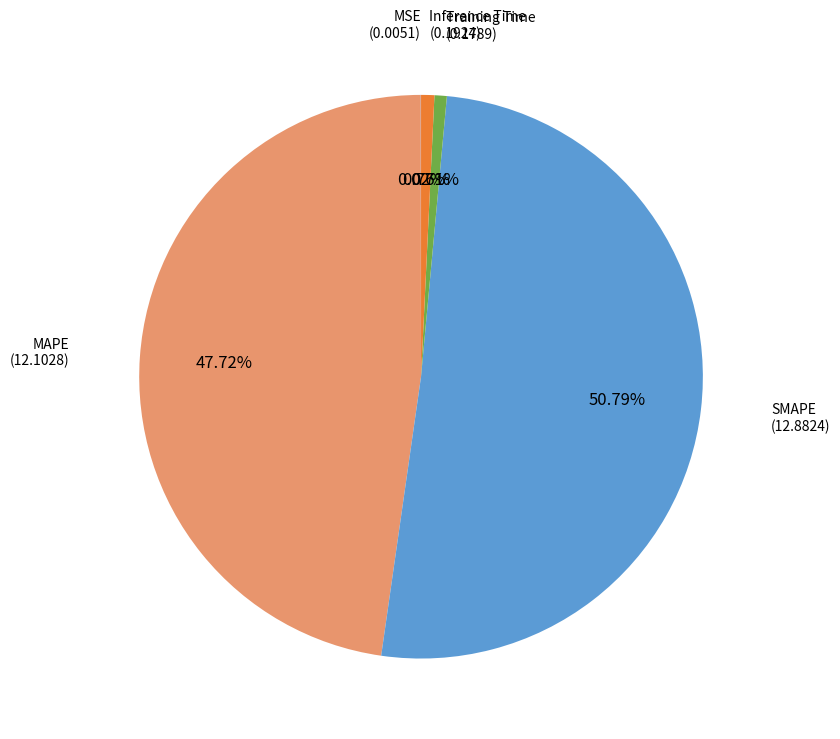

Does any single category account for the majority?

Yes